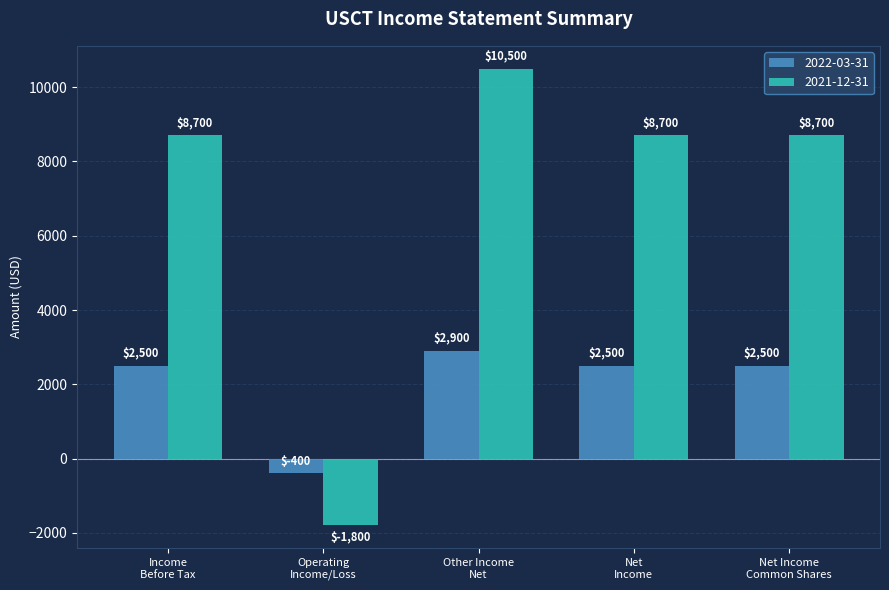

Reading left to right, what are all the values shown in this chart?

2022-03-31: 2500	-400	2900	2500	2500
2021-12-31: 8700	-1800	10500	8700	8700